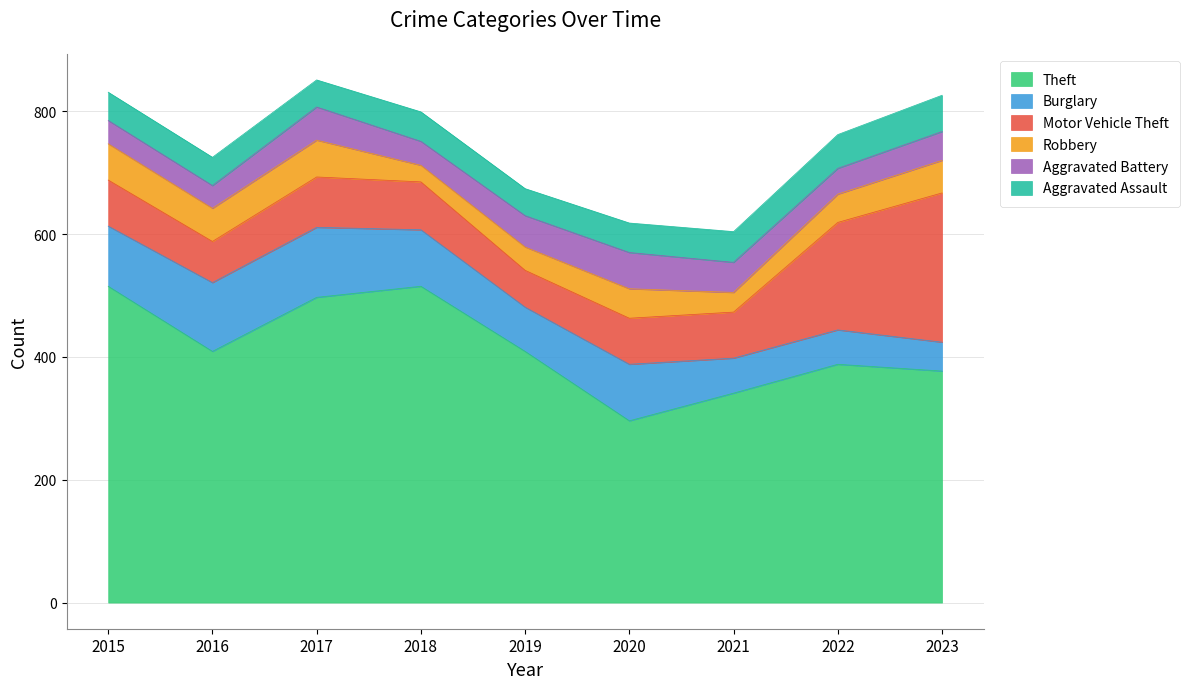

How many lines are shown in the chart?

6